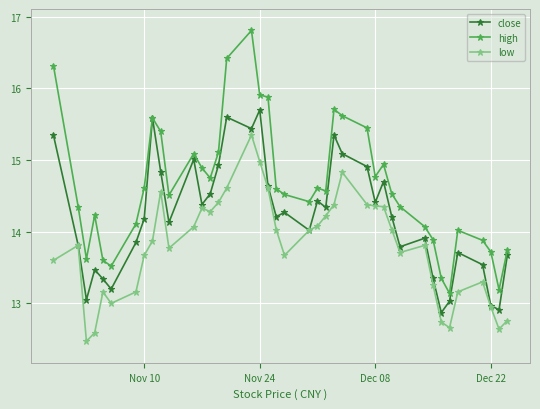

What is the maximum value shown in the chart?

16.8